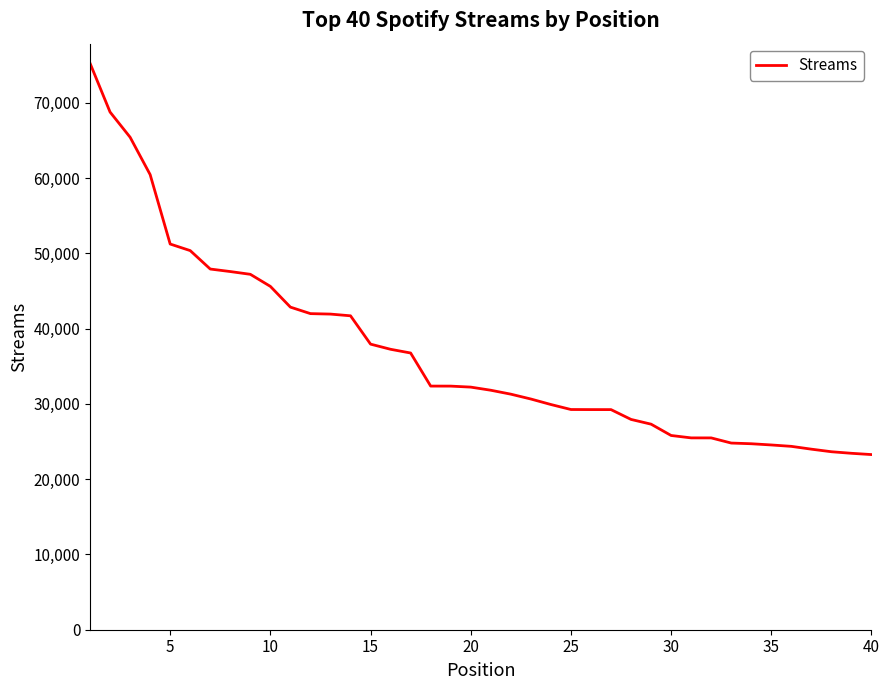

What is the maximum value shown in the chart?

75251